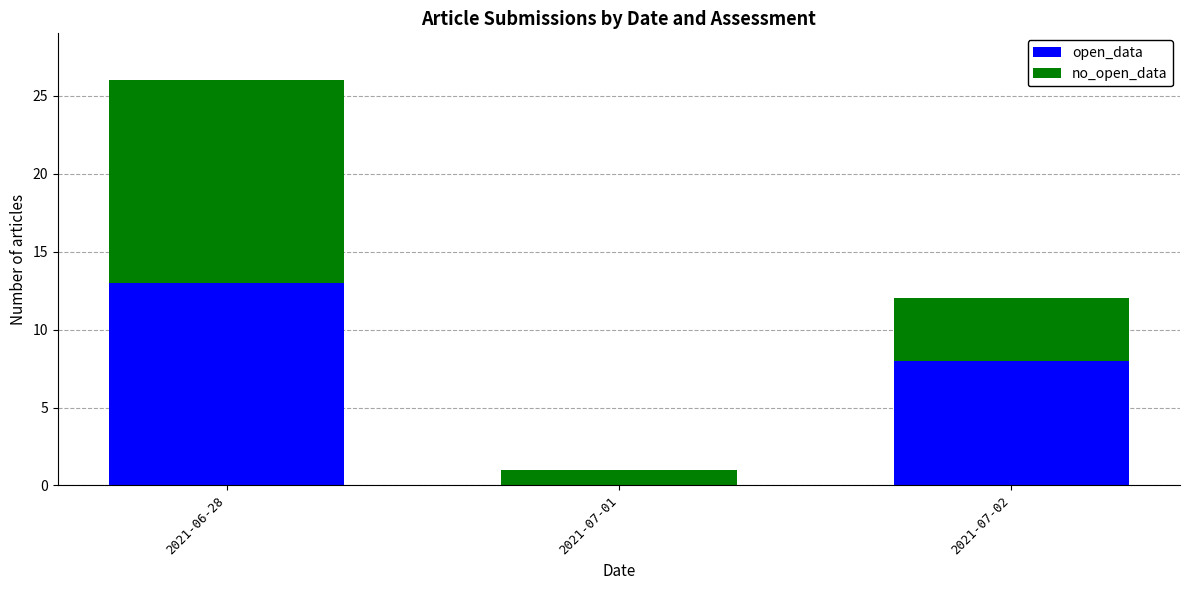

What is the highest value of the open_data series?

13